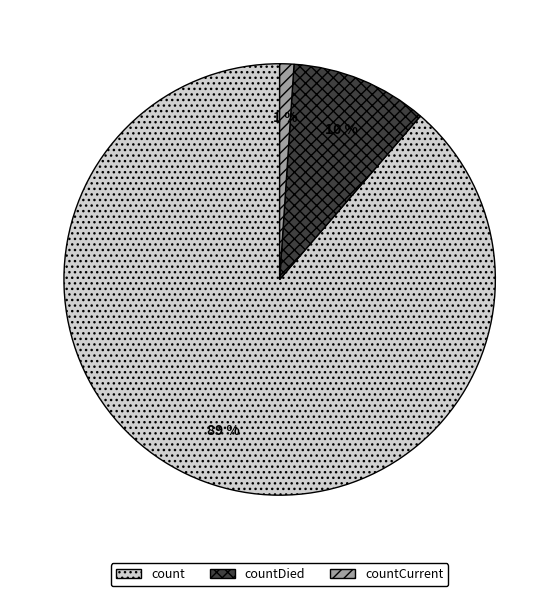

Count the number of slices in the pie.

3